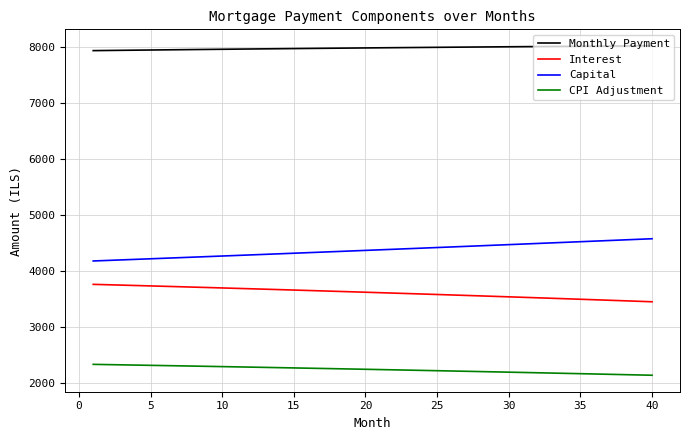

What are all the series names shown in the legend?

Monthly Payment, Interest, Capital, CPI Adjustment